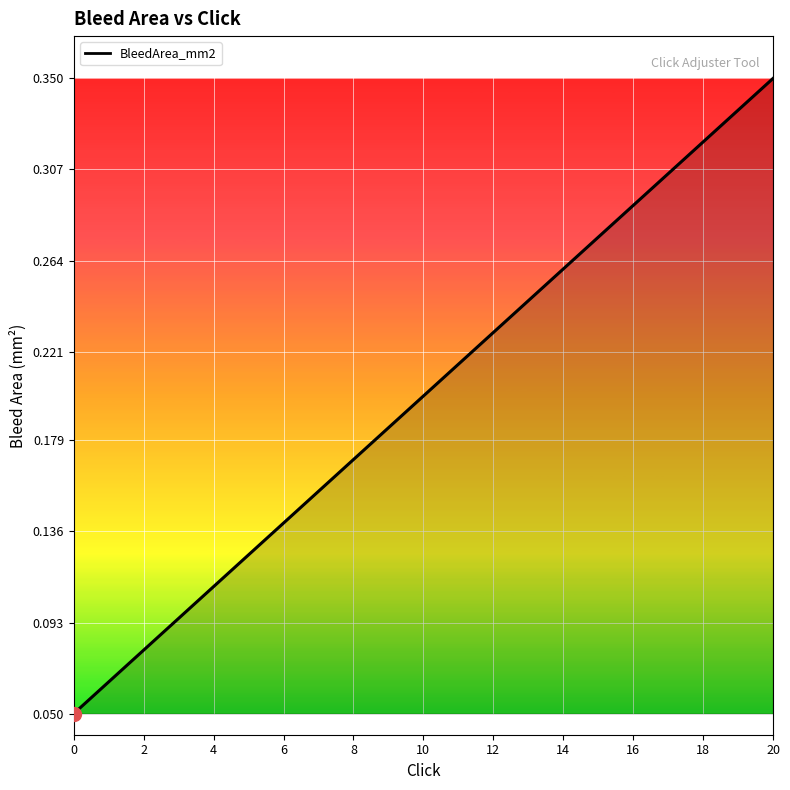

How many lines are shown in the chart?

1